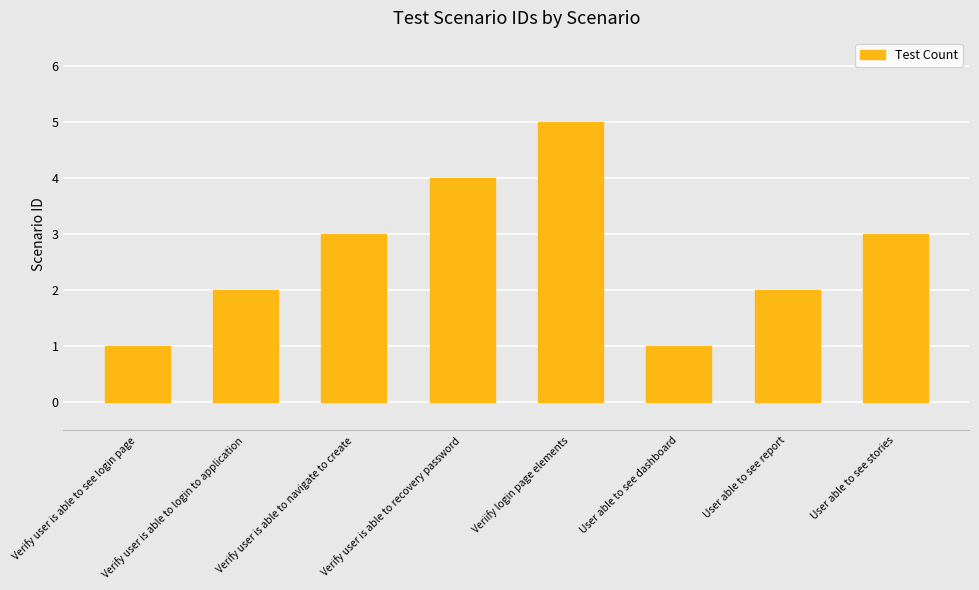

What is the difference between the maximum and second lowest values?

4